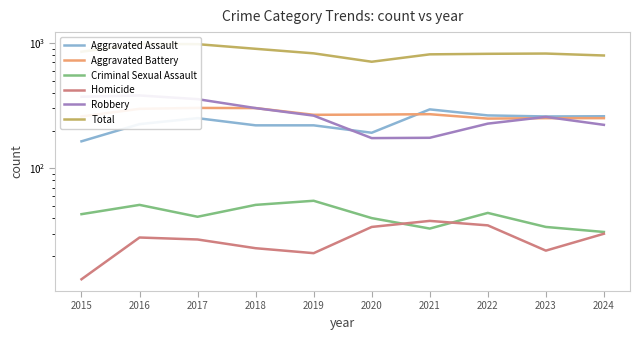

What is the average value of the Aggravated Assault series?

235